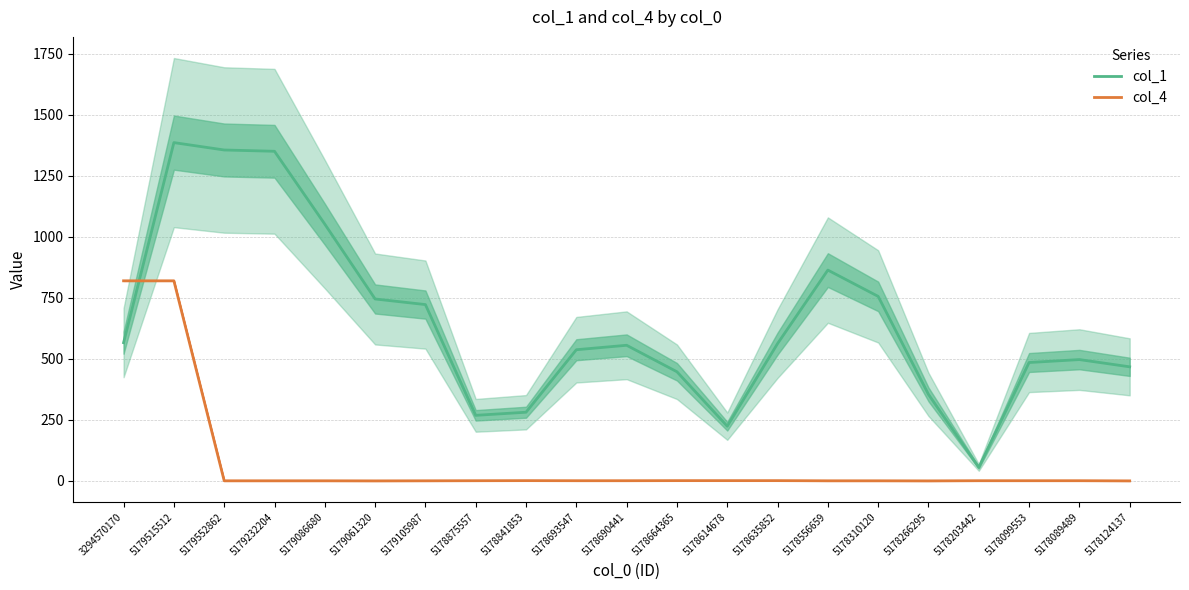

What is the label of the 16th point from the left?

5178310120